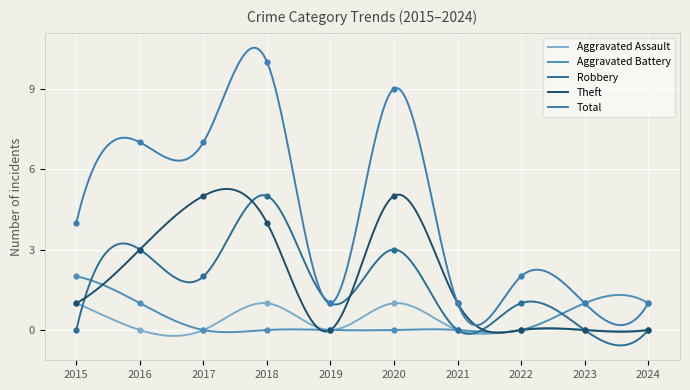

What are all the series names shown in the legend?

Aggravated Assault, Aggravated Battery, Robbery, Theft, Total